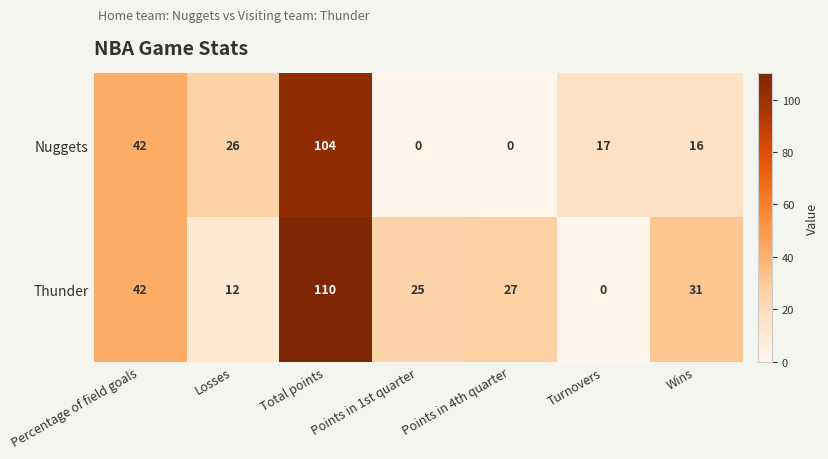

Which category has the highest value in the Nuggets series?

Total points